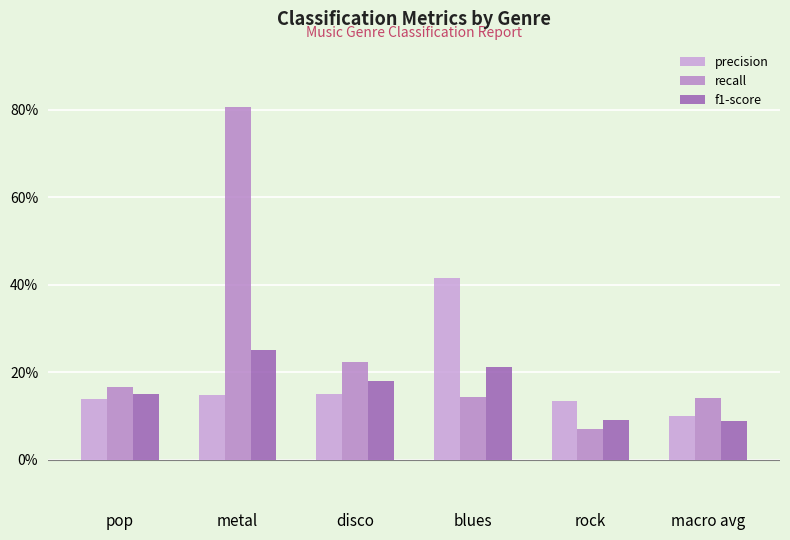

Does the chart contain any negative values?

No